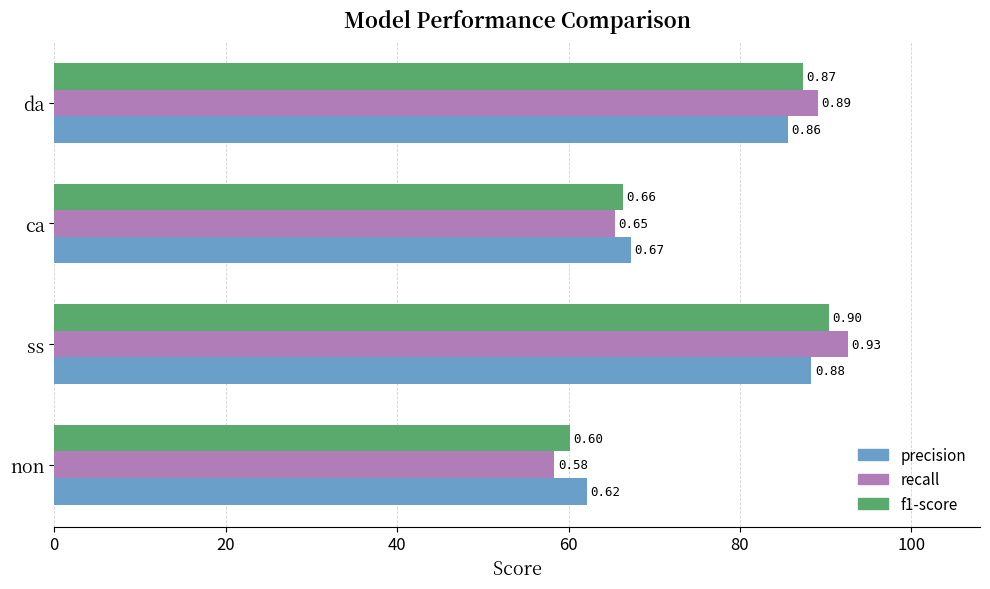

Which series has the largest range (max minus min)?

recall